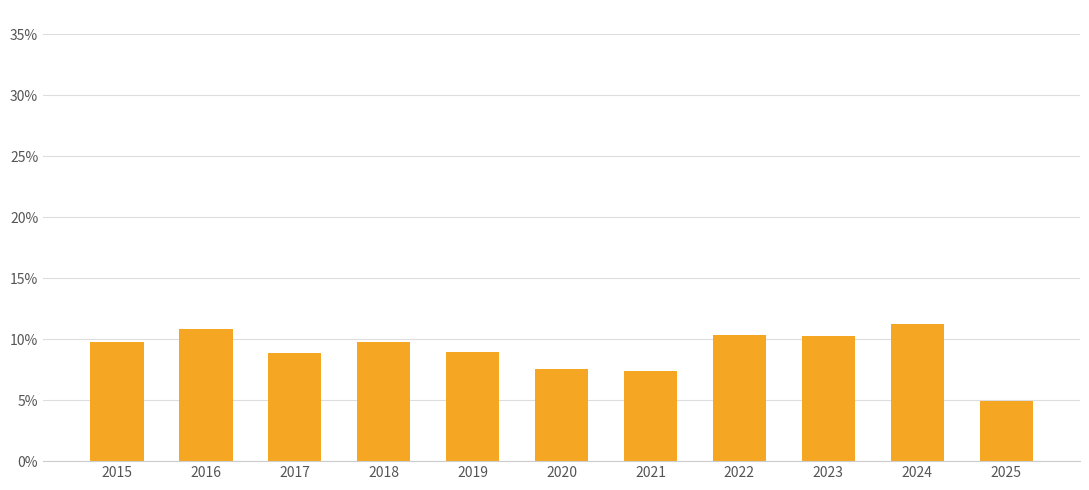

Approximately how many times larger is the value at 2015 compared to 2025?

2.0